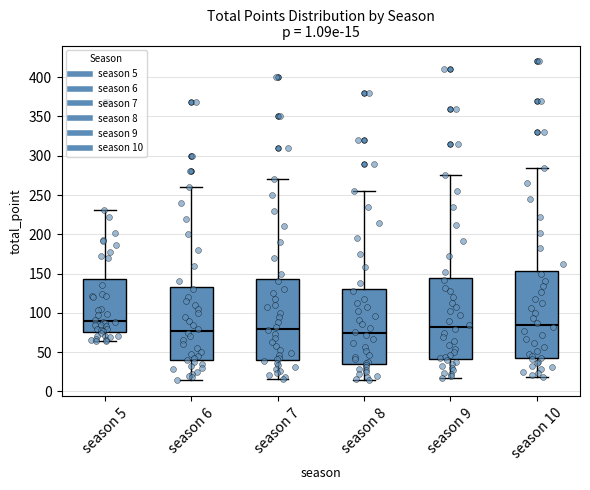

Comparing the boxes themselves (not the whiskers), which one is the tallest?

season 10